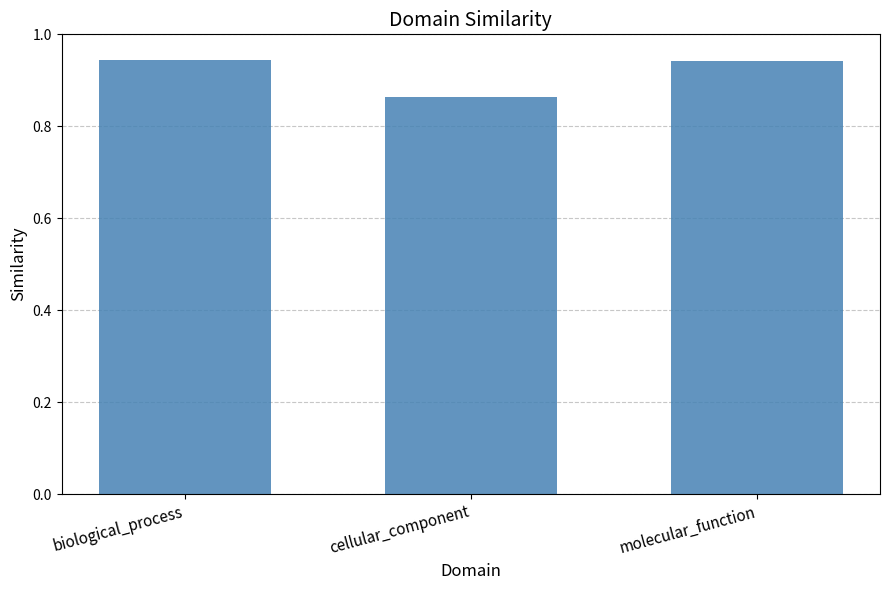

What is the label of the 3rd bar from the left?

molecular_function